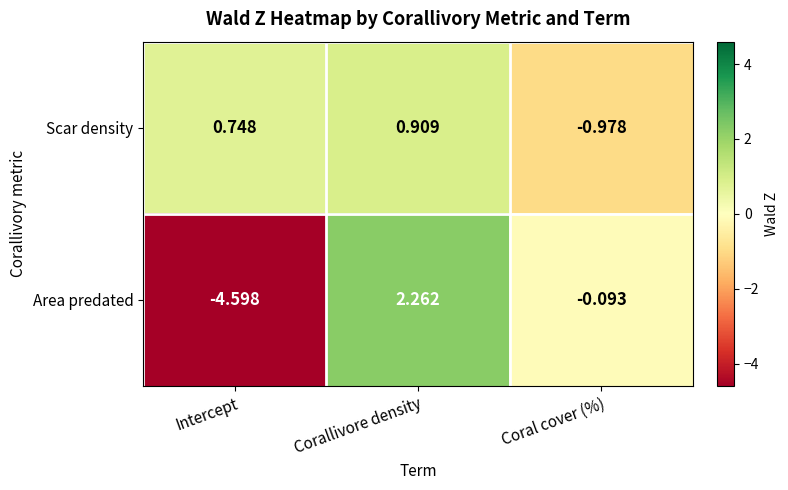

What is the total value across all series at Intercept?

-3.8